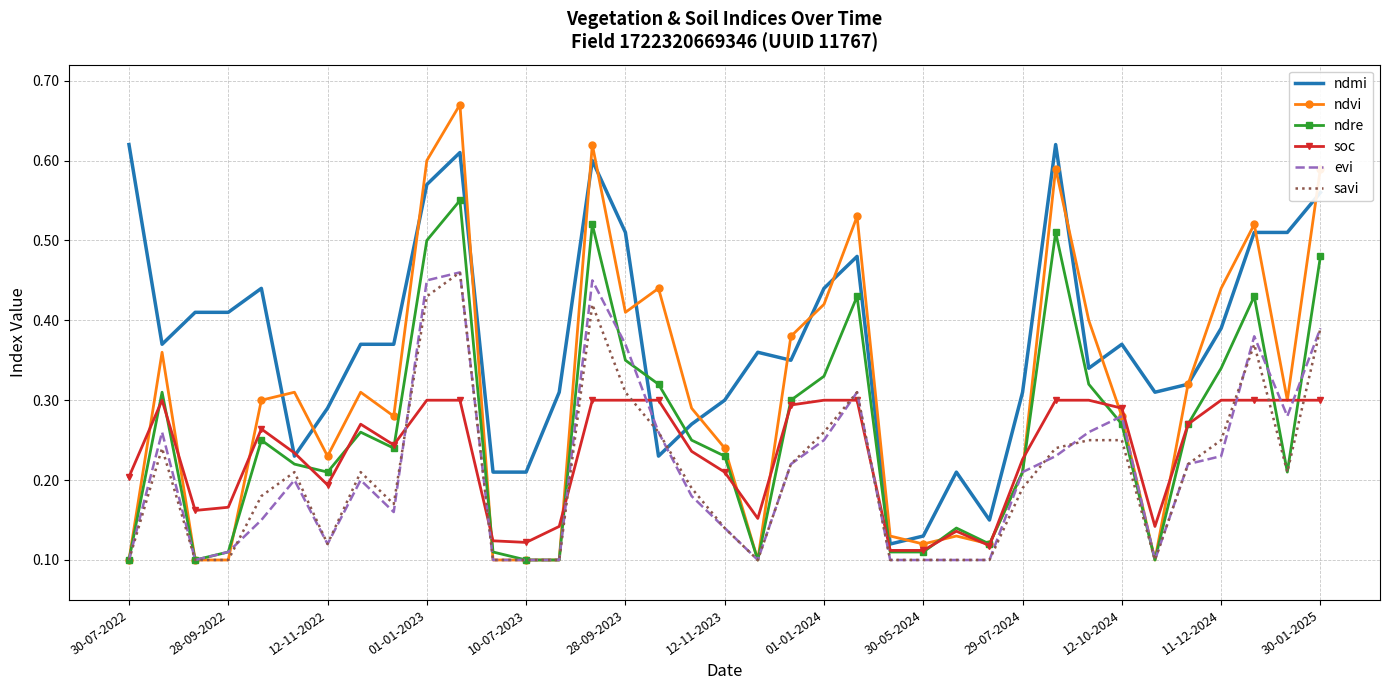

Which series has the largest total across all categories?

ndmi